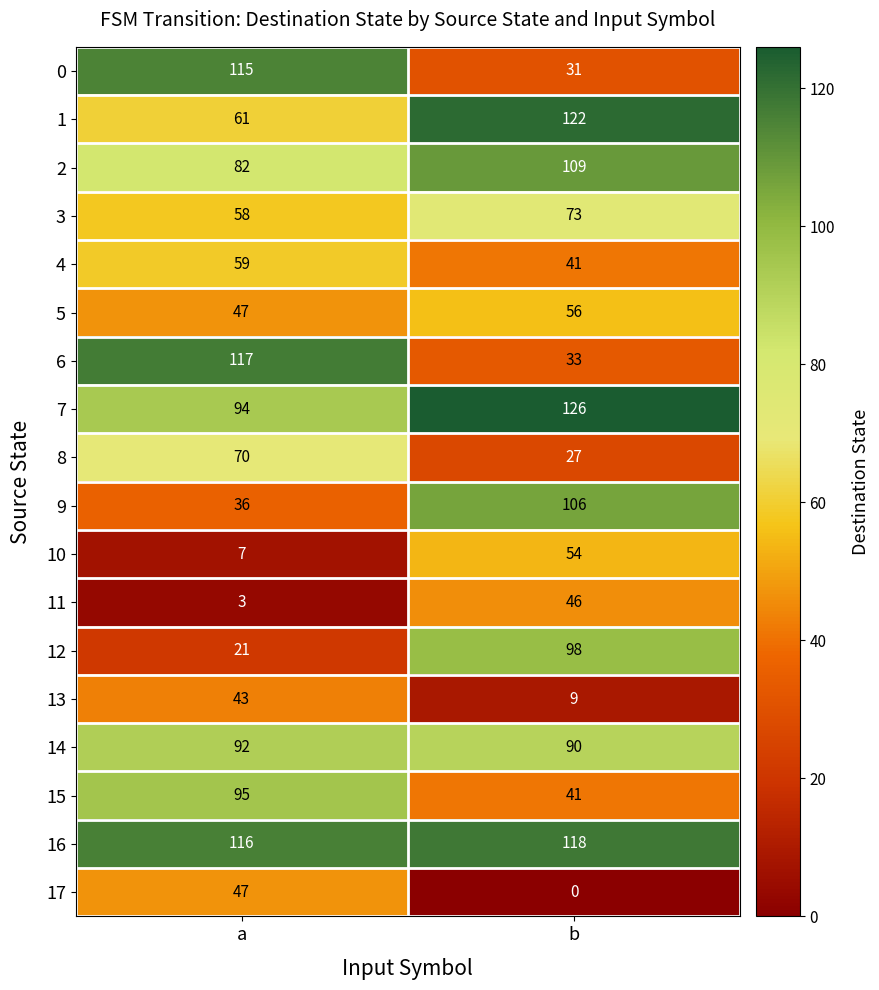

List the labels in order of 5 value, largest first.

b, a